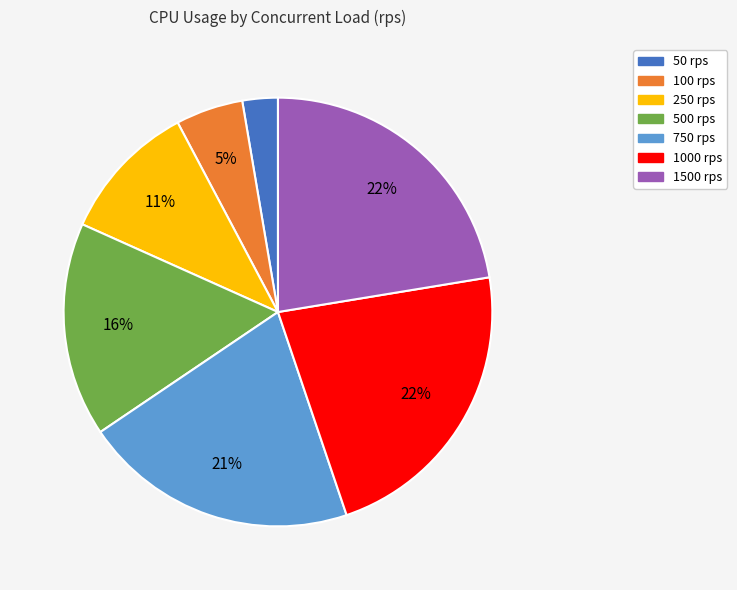

Is there any slice that represents more than half of the pie?

No